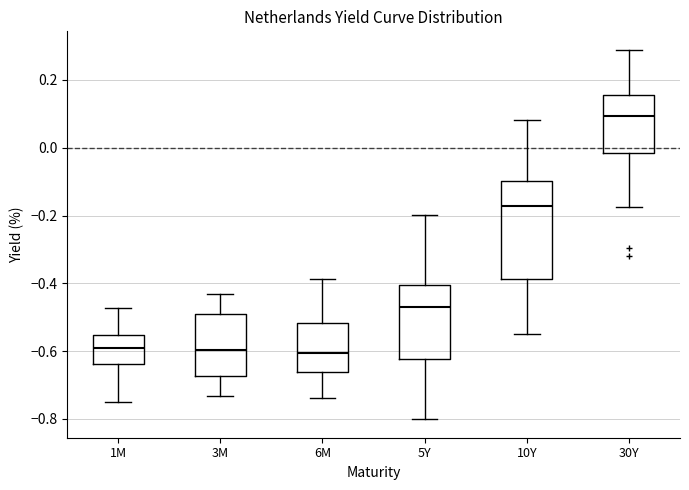

Reading left to right, transcribe this box plot: for each box, give where its median line is, the range the box spans, and where its two whiskers end, as read against the y-axis. The values are not printed on the chart, so give them approximately, as read against the axis.

1M: median -0.58, box -0.64 to -0.56, whiskers -0.76 to -0.48
3M: median -0.60, box -0.68 to -0.48, whiskers -0.74 to -0.42
6M: median -0.60, box -0.66 to -0.52, whiskers -0.74 to -0.38
5Y: median -0.48, box -0.62 to -0.40, whiskers -0.80 to -0.20
10Y: median -0.18, box -0.38 to -0.10, whiskers -0.54 to 0.08
30Y: median 0.10, box -0.02 to 0.16, whiskers -0.18 to 0.28